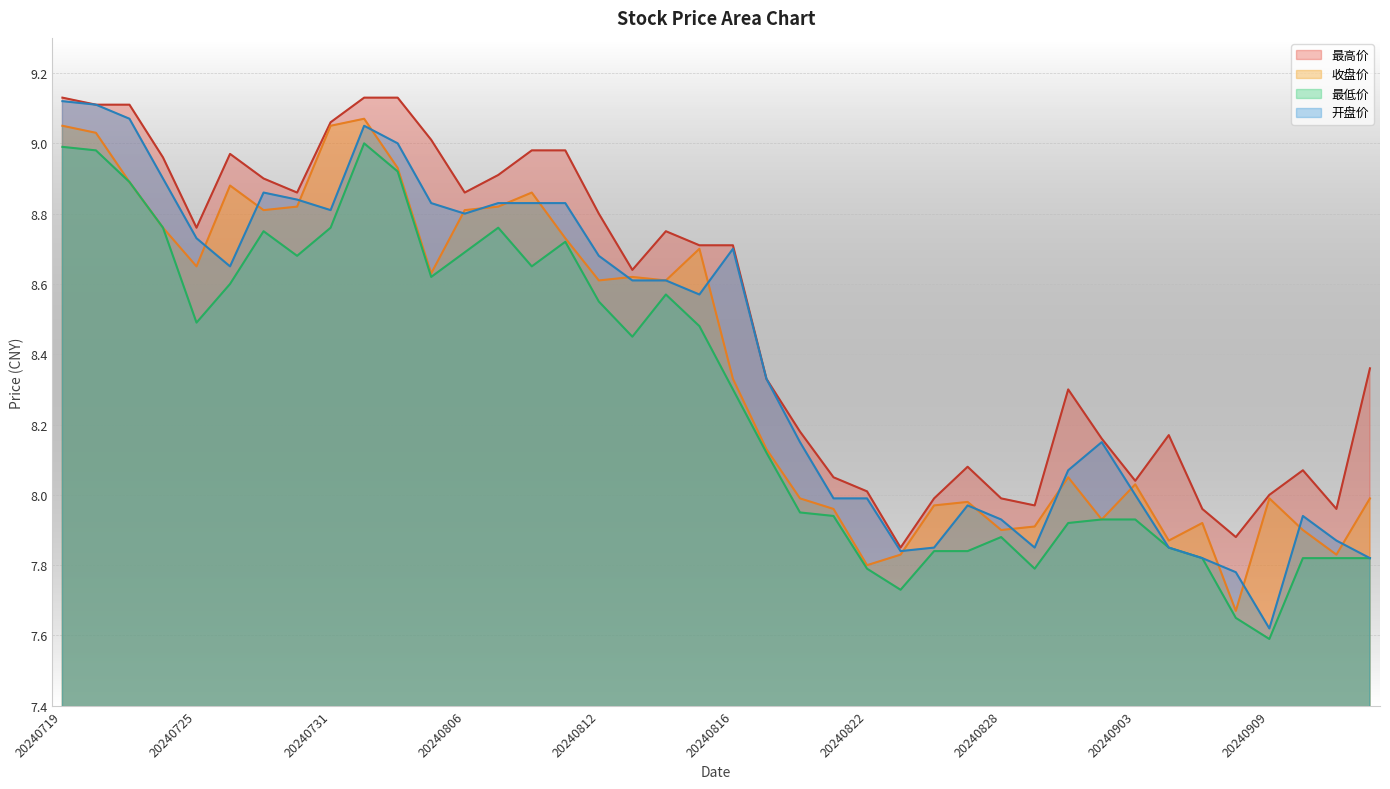

True or false: 开盘价 has a value of 8.8 at 20240806.

True